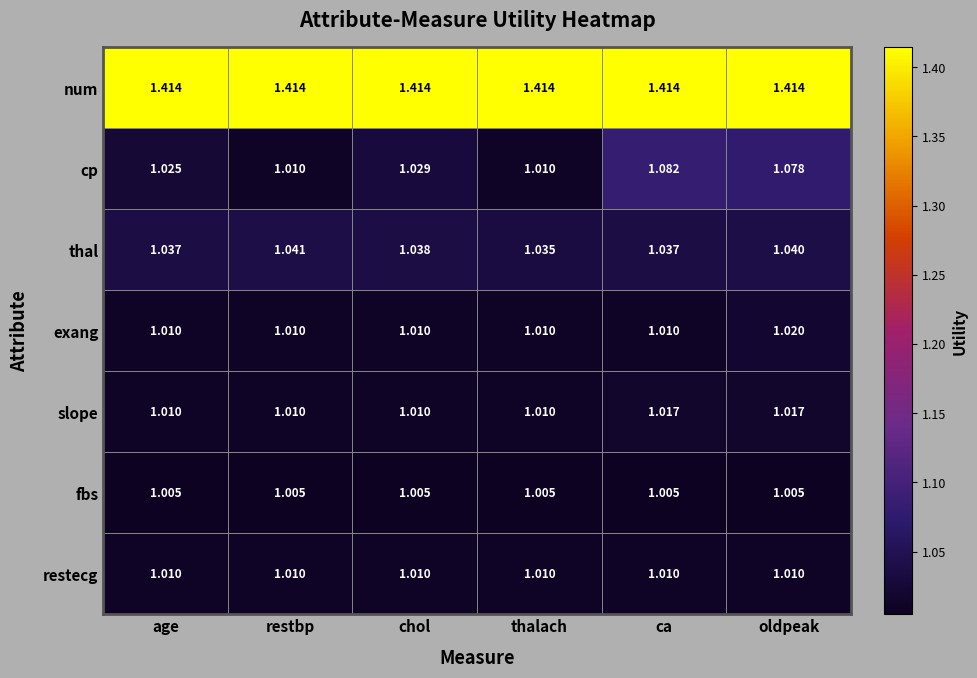

What is the spread (max minus min) of values at restbp?

0.4